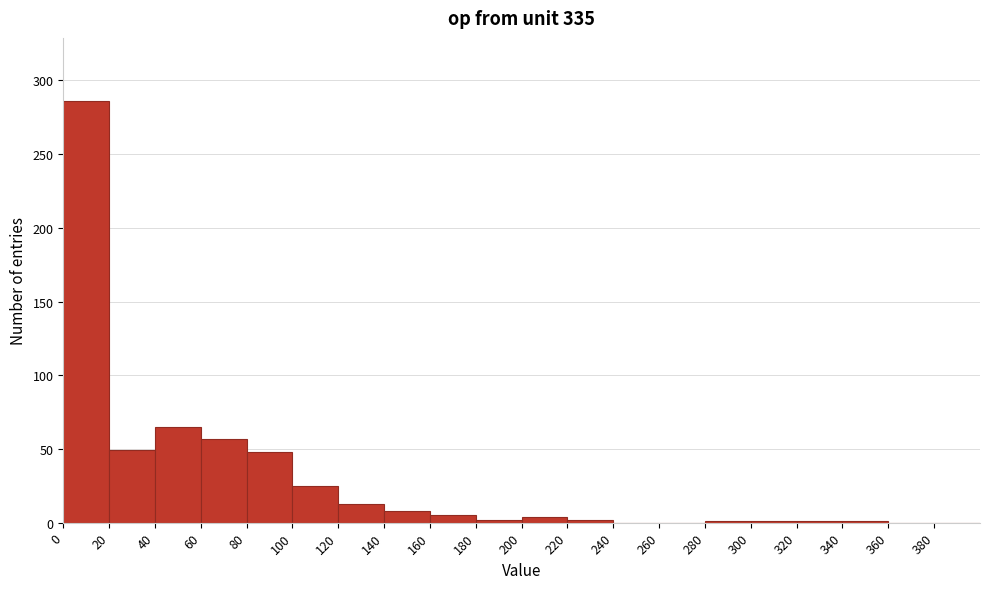

Which range on the x-axis has the tallest bar?

0 to 20